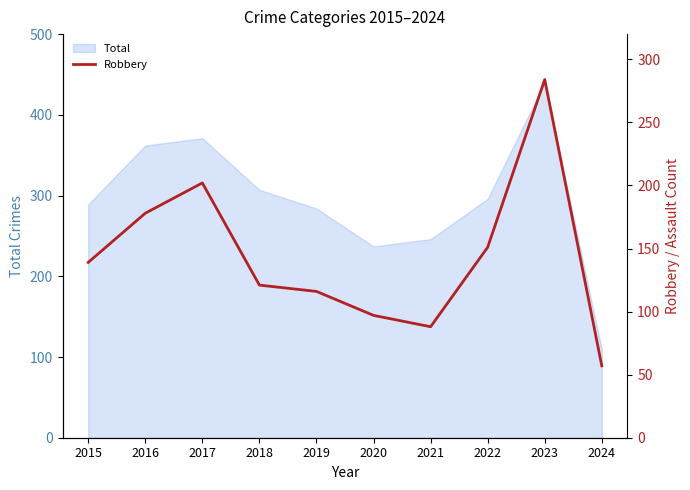

Reading right to left, extract all data points from this chart.

2024=57	2023=284	2022=151	2021=88	2020=97	2019=116	2018=121	2017=202	2016=178	2015=139